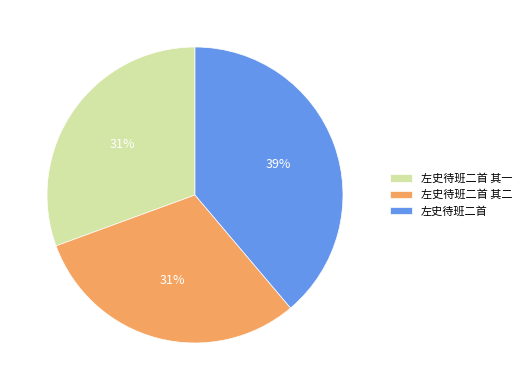

How many segments does this pie chart have?

3